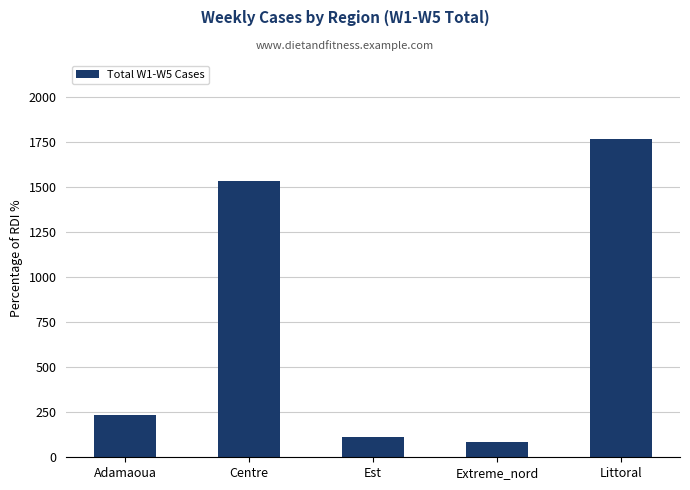

What is the label of the 3rd bar from the left?

Est